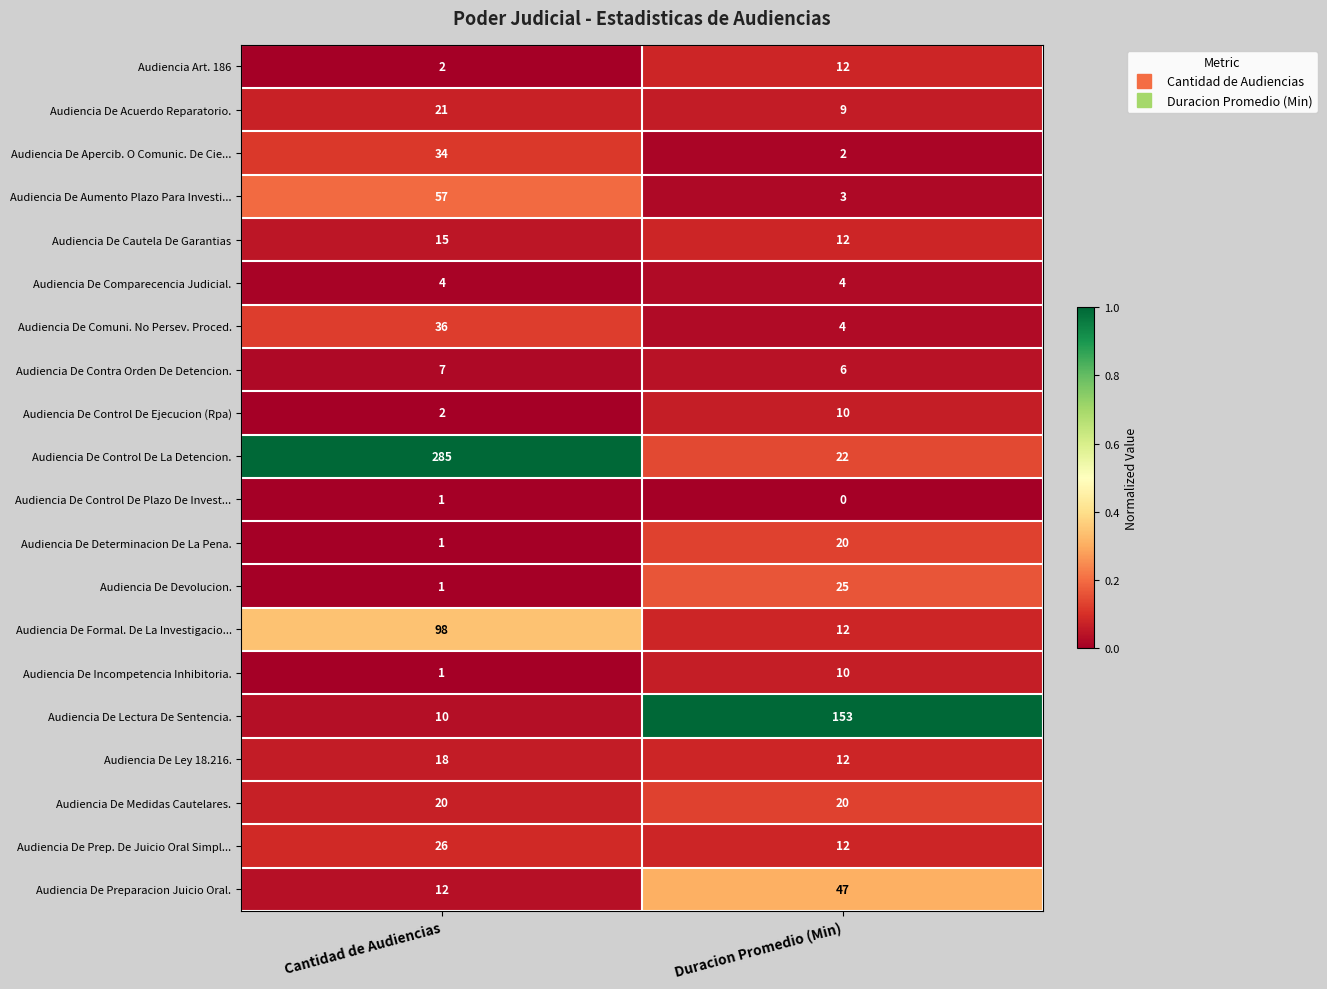

What is the greatest value displayed?

285